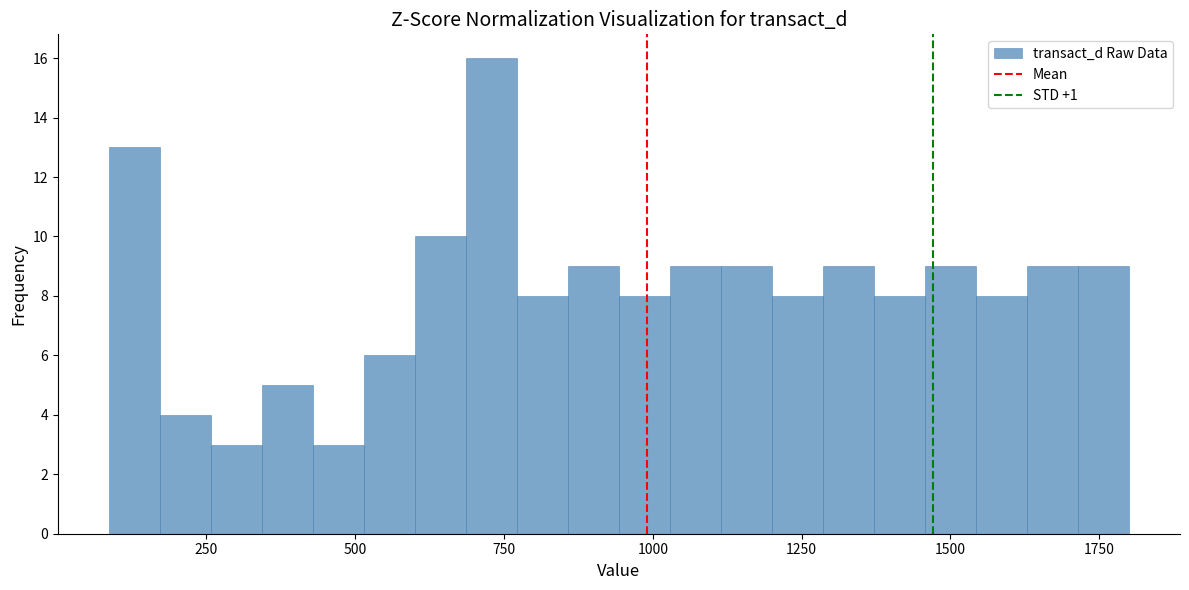

Read against the x-axis, roughly where is the centre of the tallest bar?

750